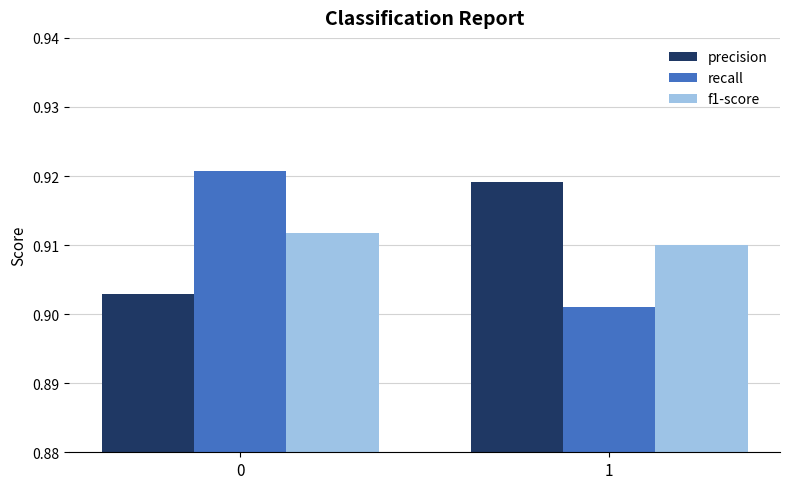

Rank the series by their maximum value, from lowest to highest.

f1-score, precision, recall